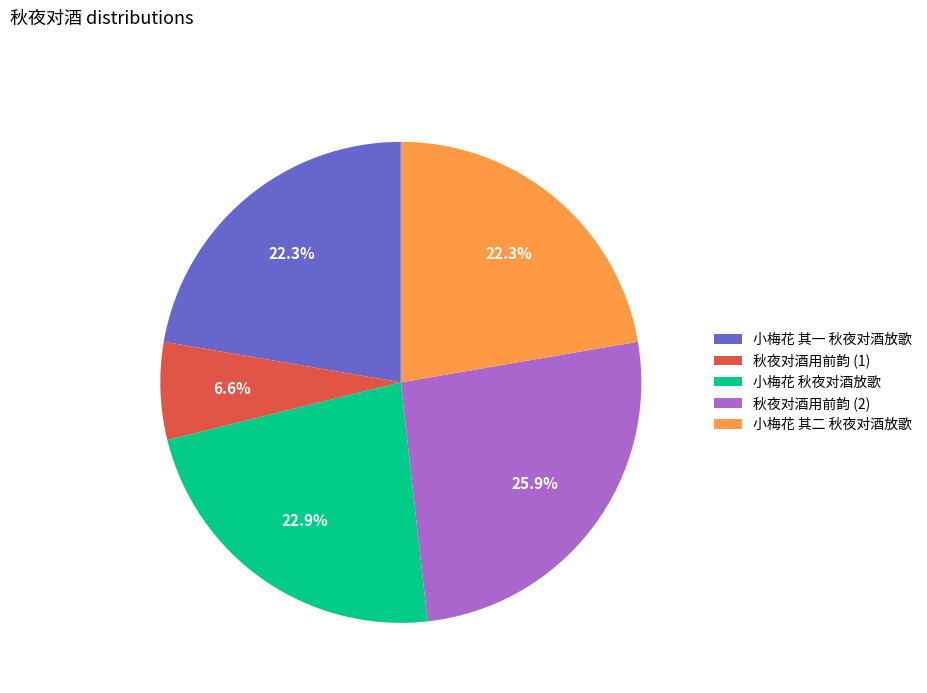

Which category has the smallest portion of the pie?

秋夜对酒用前韵 (1)